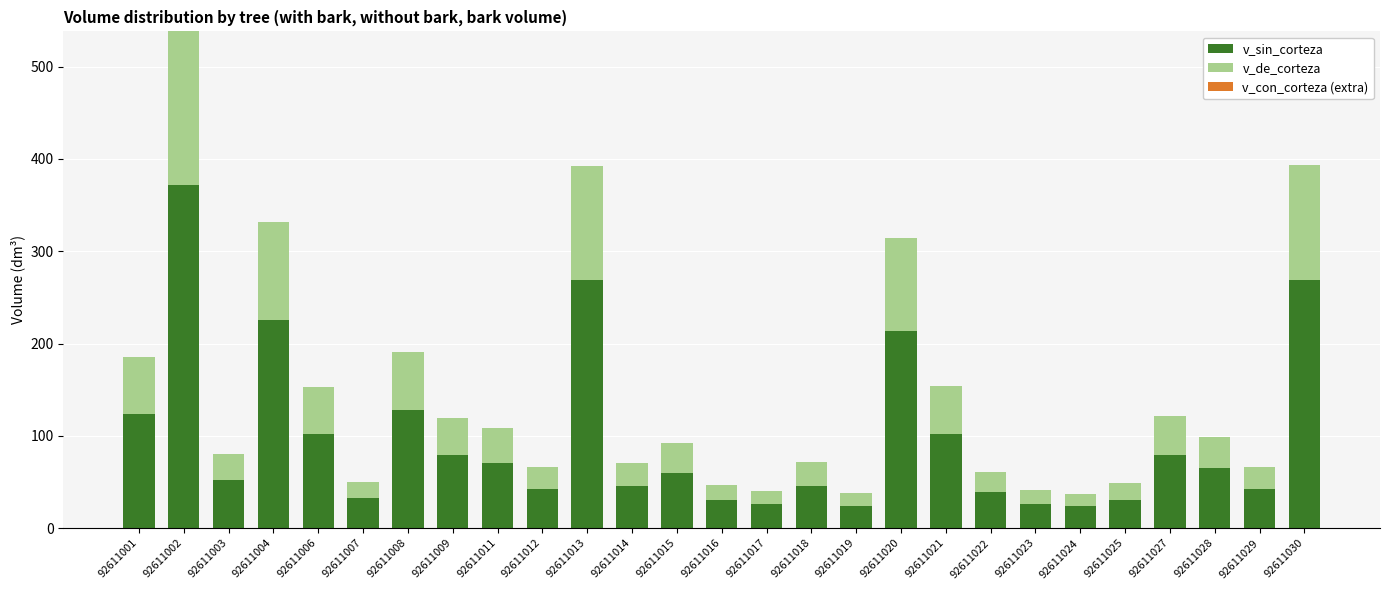

Between 92611012 and 92611023, which is larger?

92611012